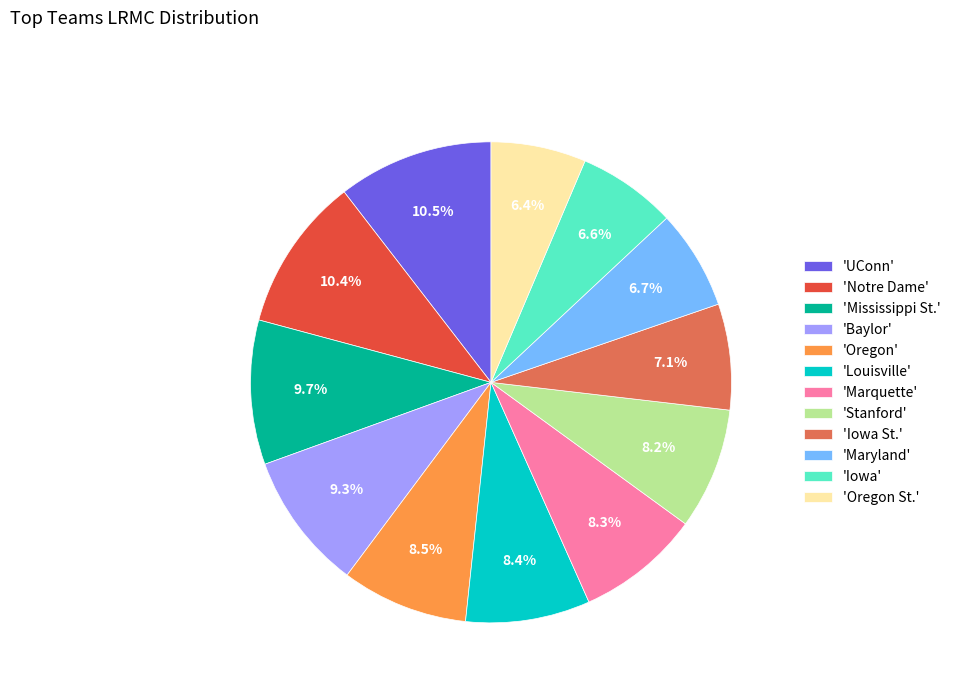

Combined, do 'Notre Dame' and 'Iowa St.' account for over 50%?

No